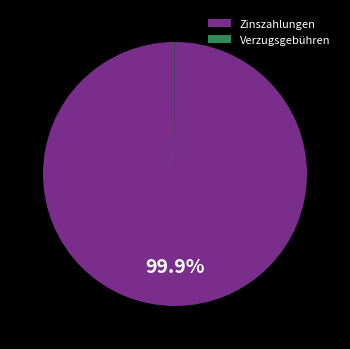

Which slice is the largest?

Zinszahlungen